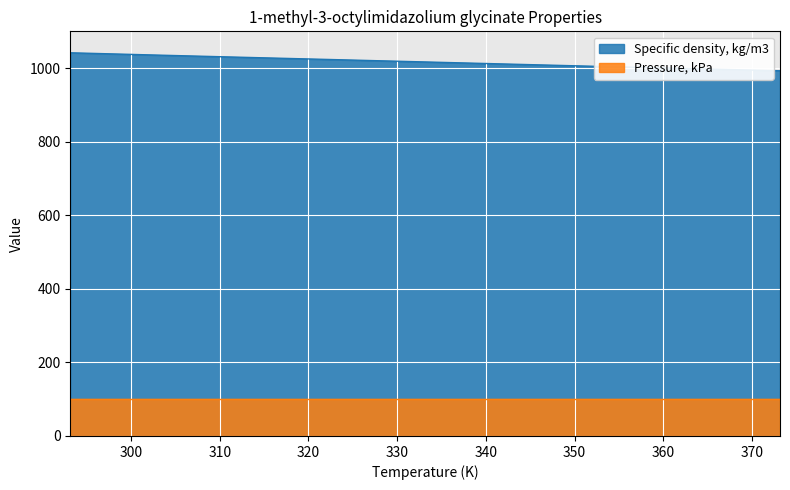

What is the label of the 5th point from the left?

333.15